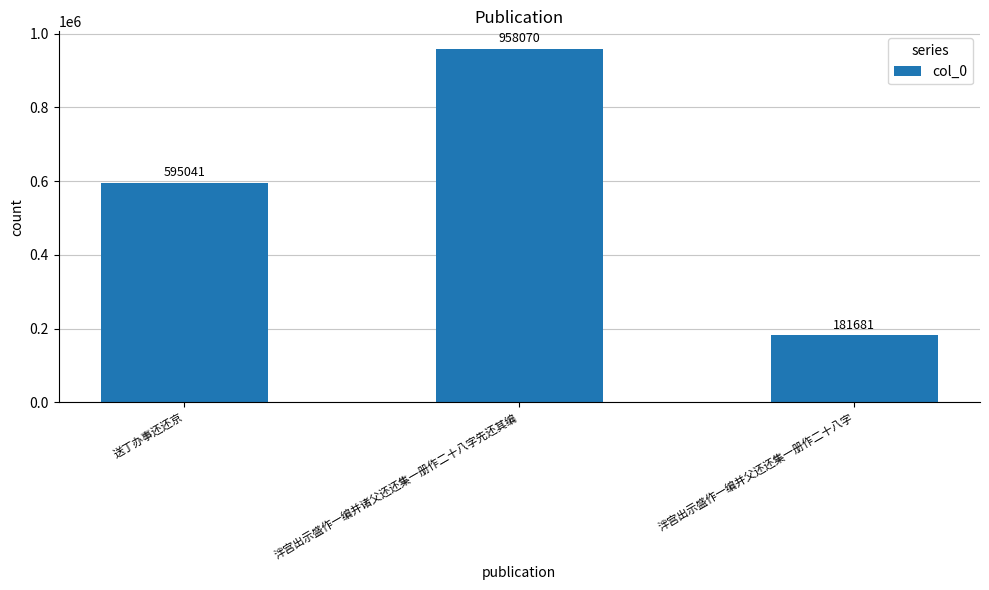

What position from the left is 送丁办事还还京?

1